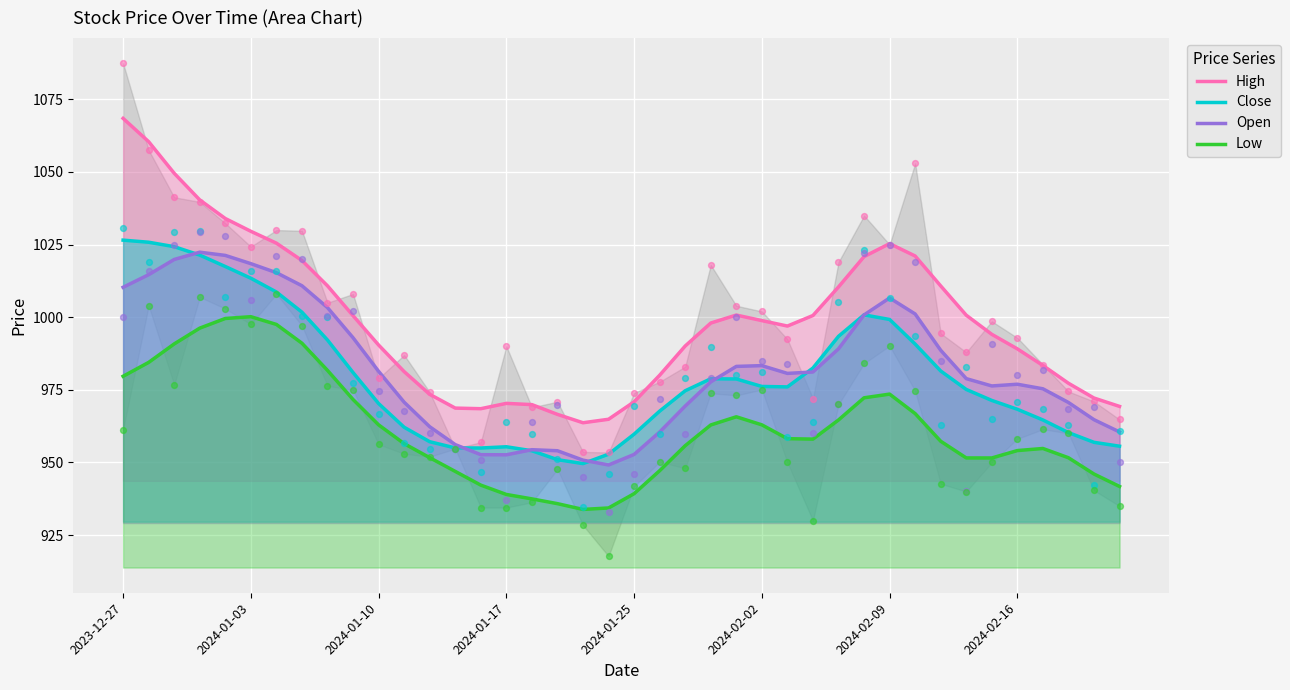

What are all the series names shown in the legend?

High, Close, Open, Low